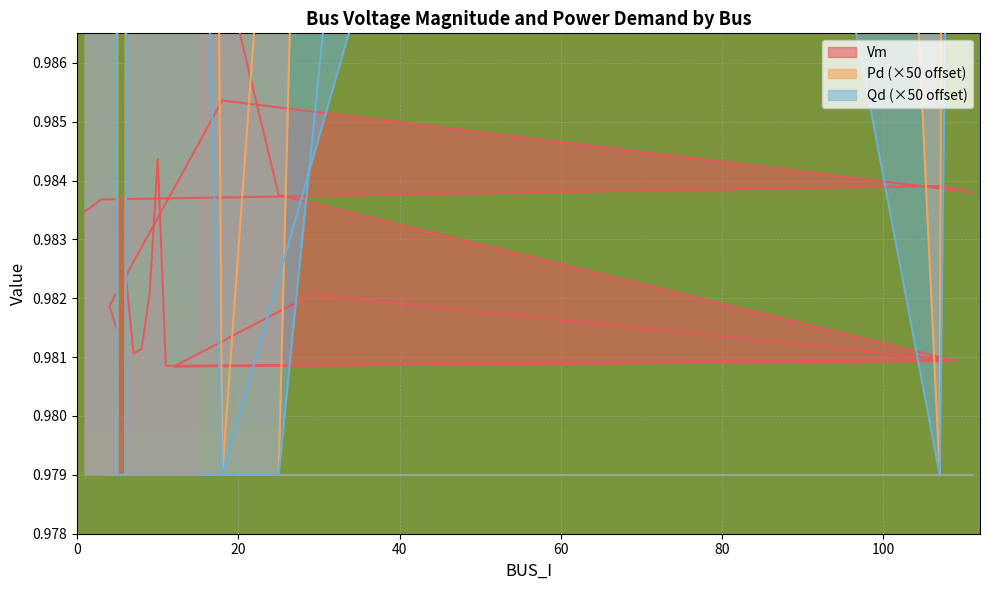

What is the label of the 12th point from the right?

6